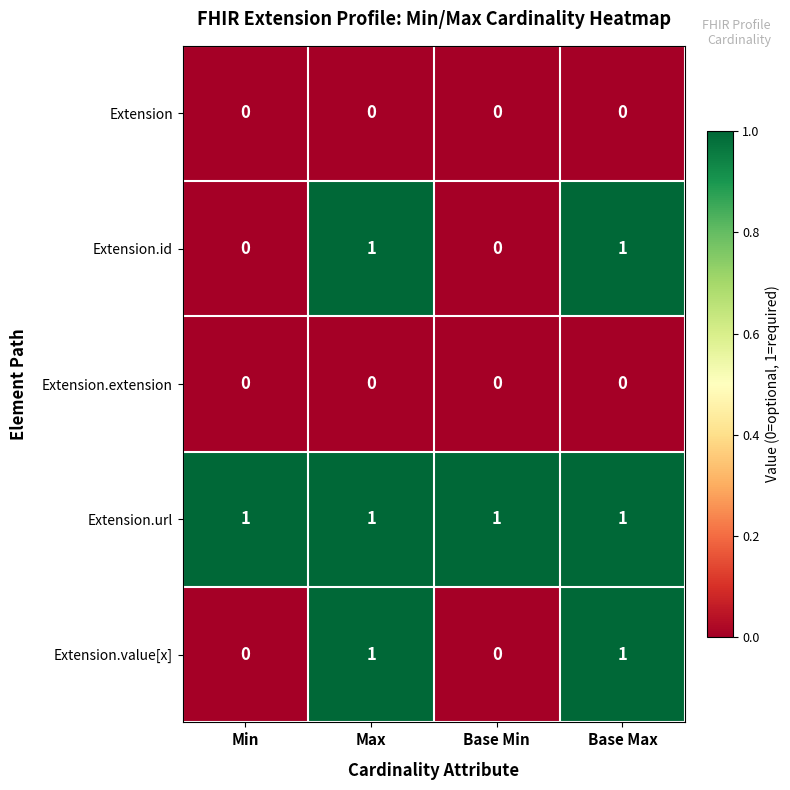

Which series has the largest total across all categories?

Extension.url